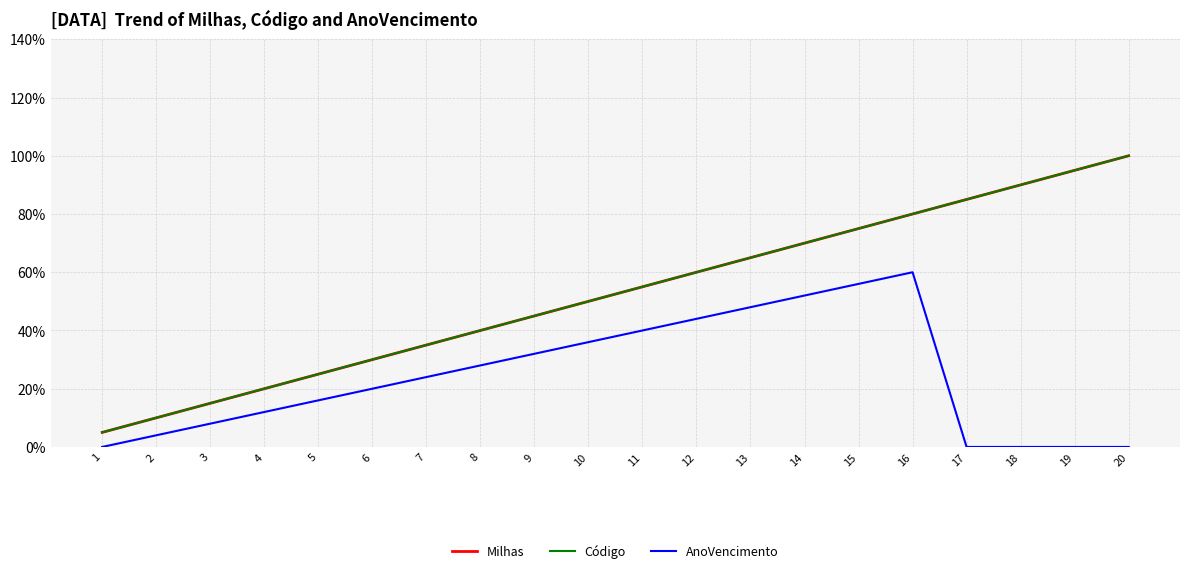

Does the chart have visible grid lines?

Yes